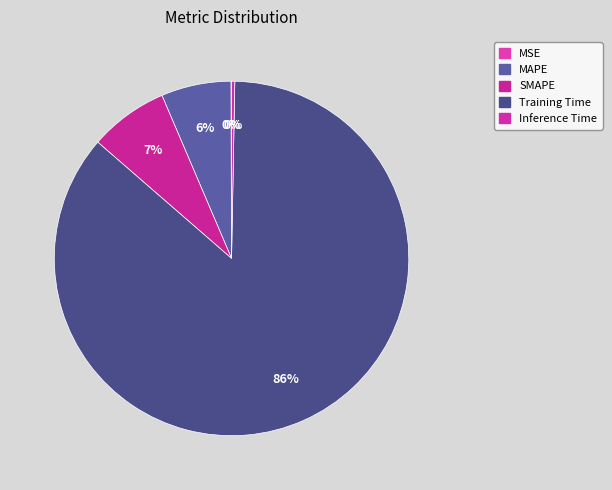

What percentage is NOT represented by Training Time?

13.9%